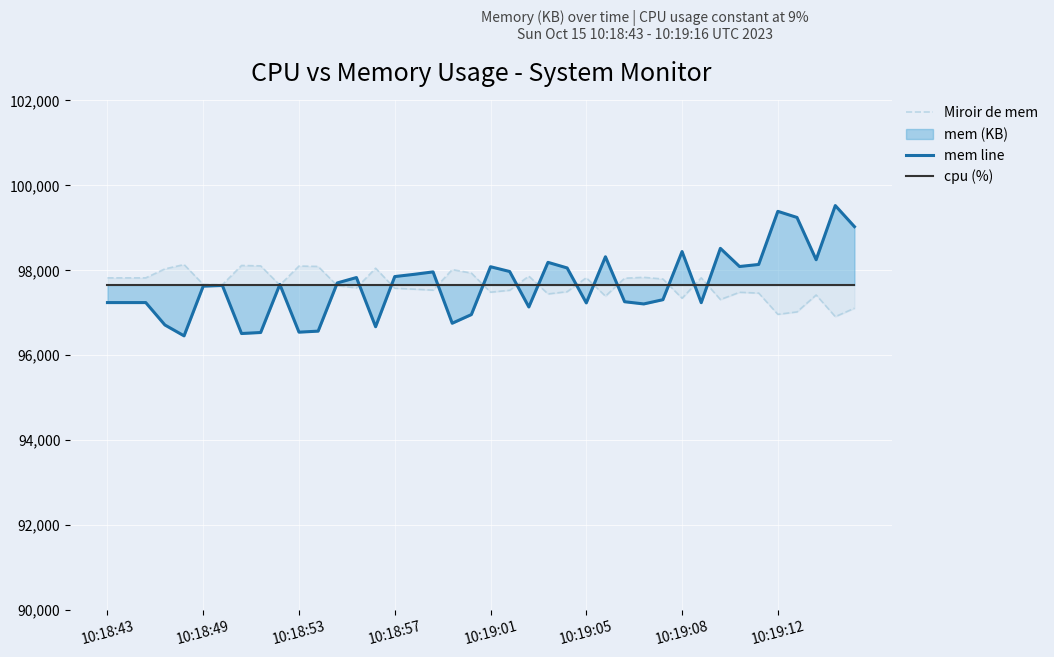

What is the highest value of the mem line series?

99523